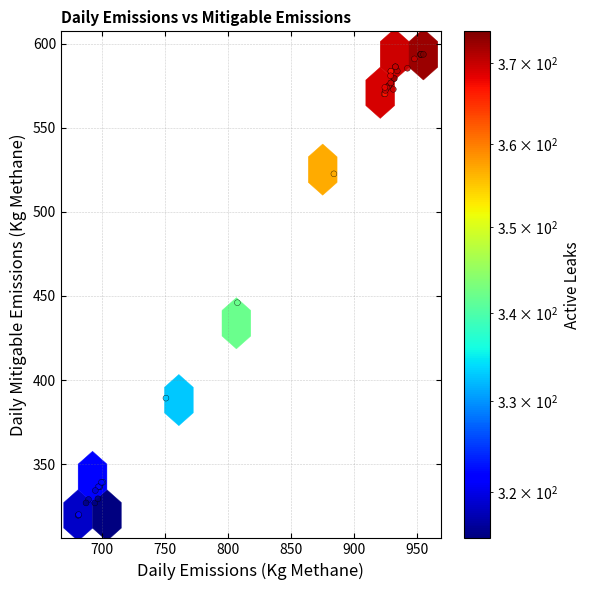

What Y value in the scatter plot is closest to 456?

446.0